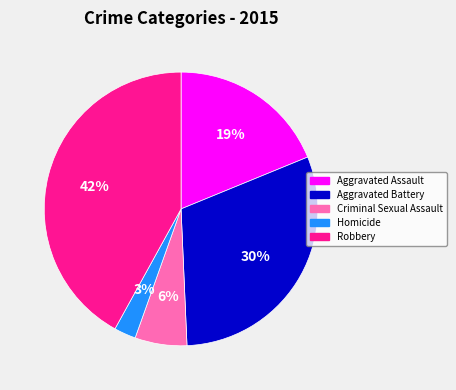

Count the number of slices in the pie.

5